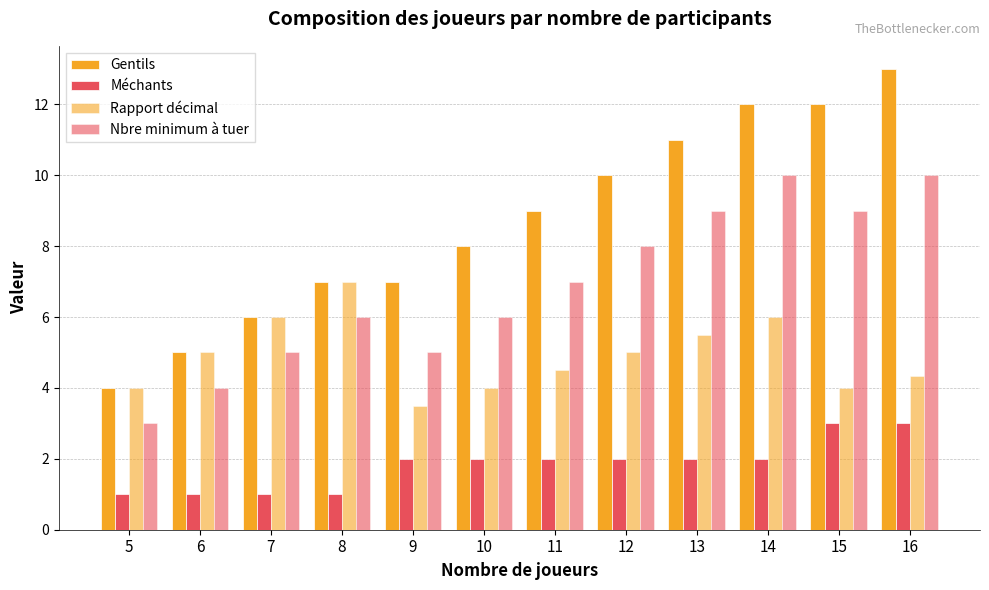

Count the number of categories in the chart.

12